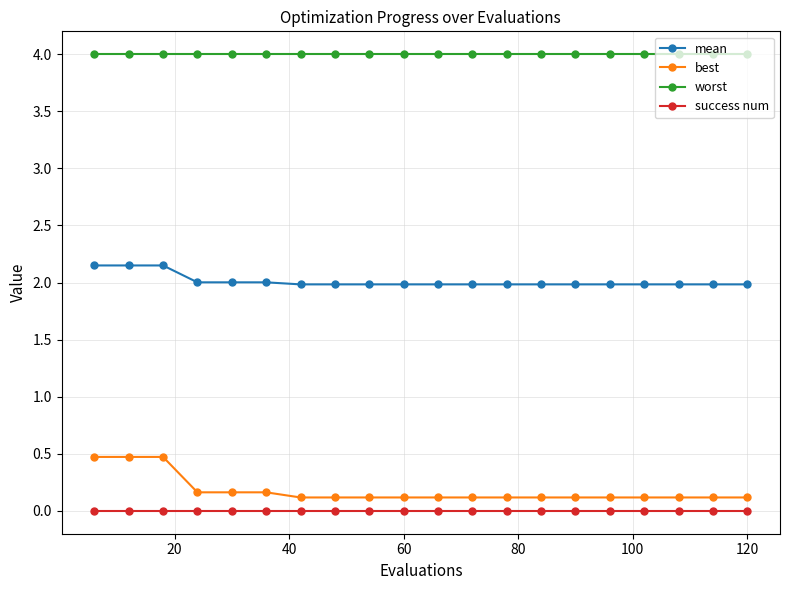

What is the value of the best point at the 14th from the left?

0.1